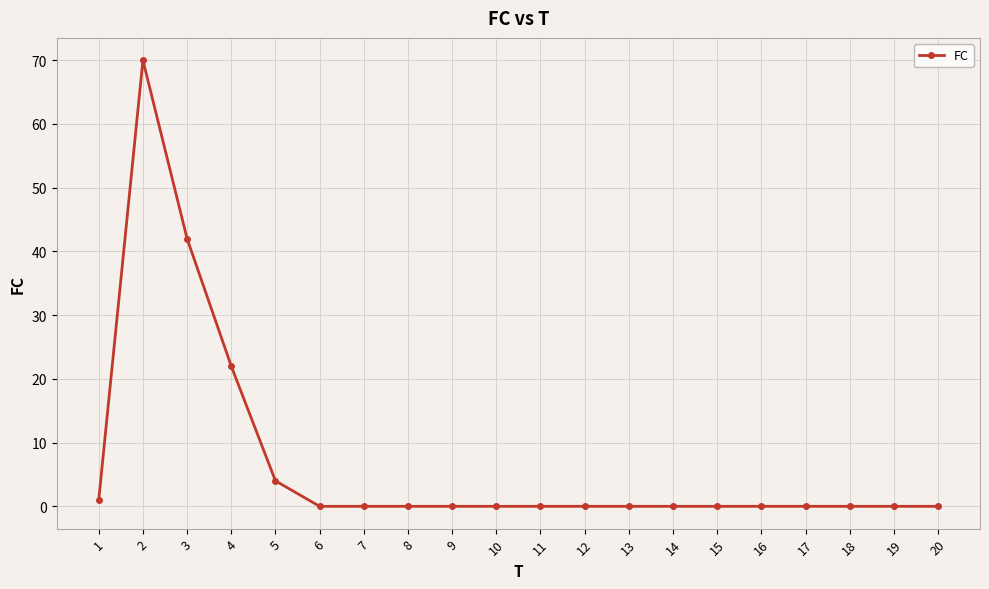

Reading left to right, what are all the values shown in this chart?

1	70	42	22	4	0	0	0	0	0	0	0	0	0	0	0	0	0	0	0